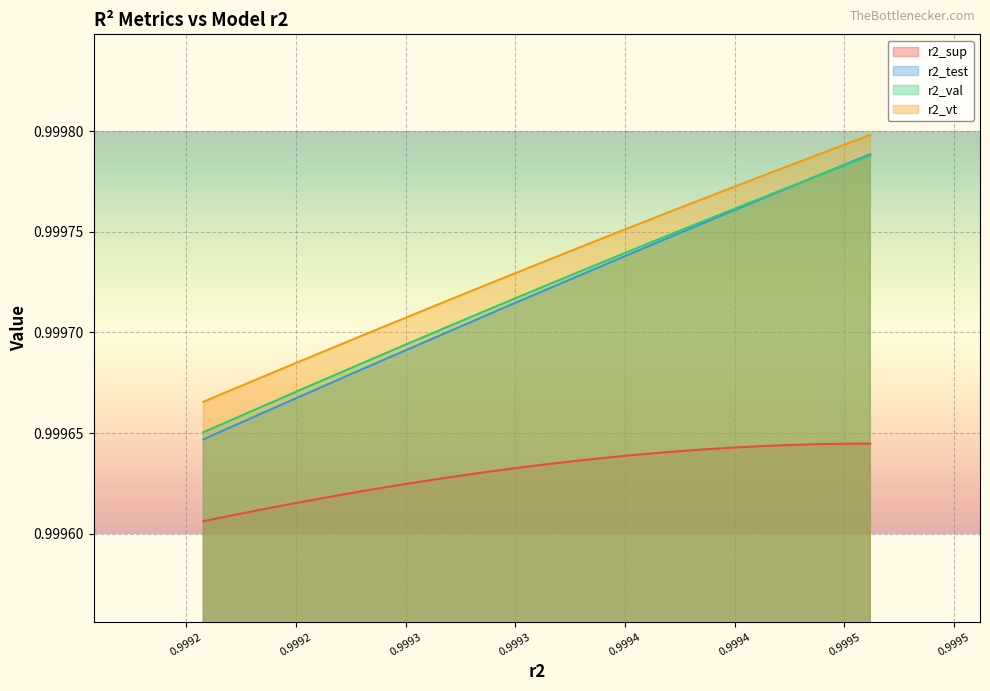

What is the average value of the r2_val series?

1.0